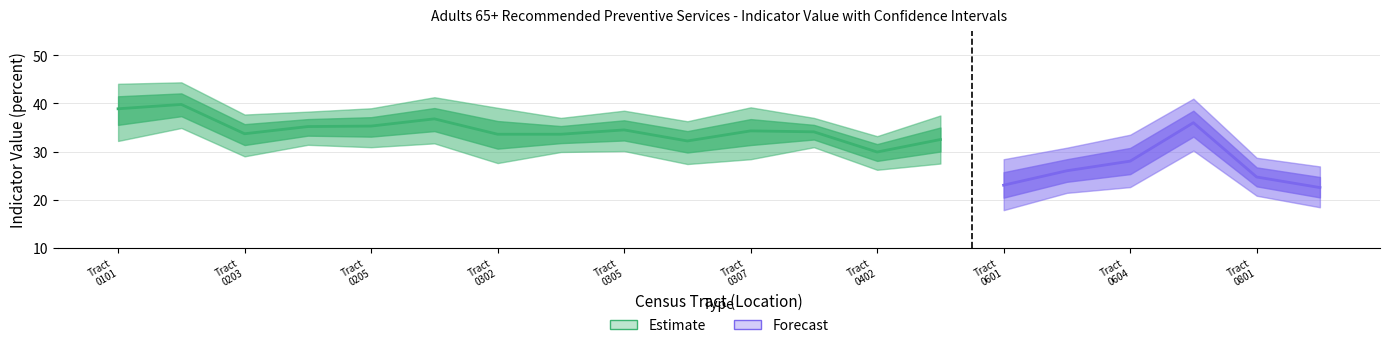

Reading left to right, what are all the values shown in this chart?

Indicator Value: 38.9	39.8	33.7	35.2	35.3	36.8	33.6	33.6	34.5	32.2	34.3	34.1	29.9	32.5	23.0	26.0	28.0	36.0	24.7	22.5
Upper Confidence Interval: 44.1	44.4	37.7	38.3	39.0	41.3	39.1	37.0	38.5	36.3	39.2	37.0	33.2	37.5	28.4	30.8	33.5	41.0	28.7	26.9
Lower Confidence Interval: 32.2	34.9	29.0	31.4	30.9	31.7	27.6	29.9	30.1	27.4	28.4	30.9	26.2	27.5	17.8	21.4	22.6	30.2	20.8	18.4